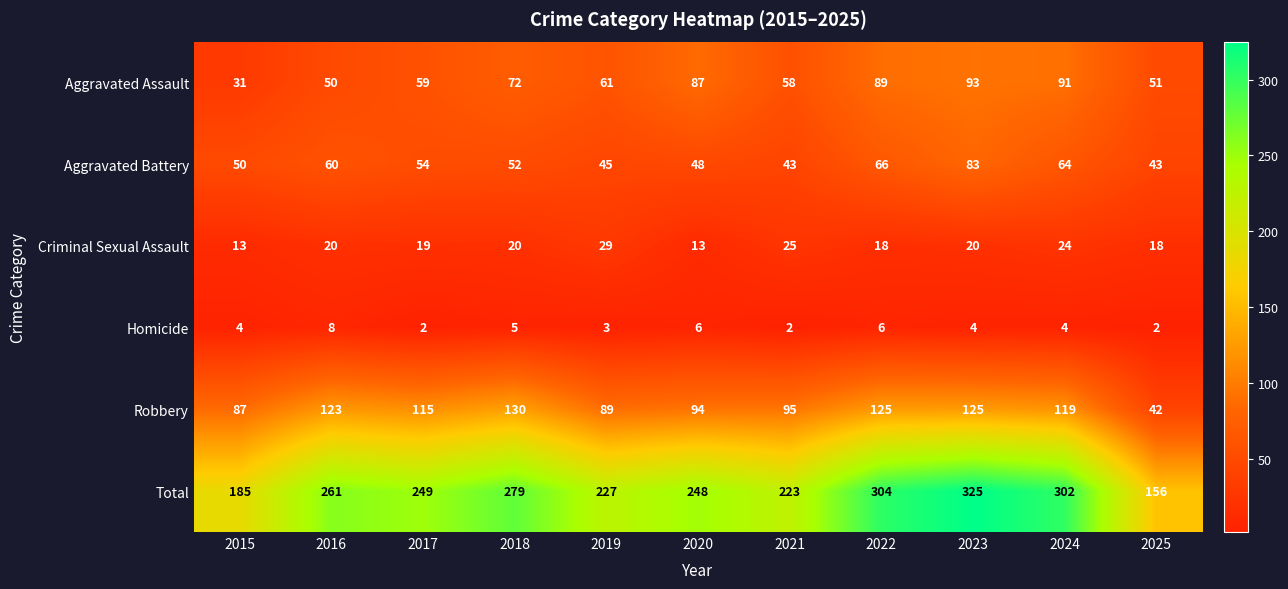

What is the sum of the Aggravated Battery values at 2017 and 2023?

137